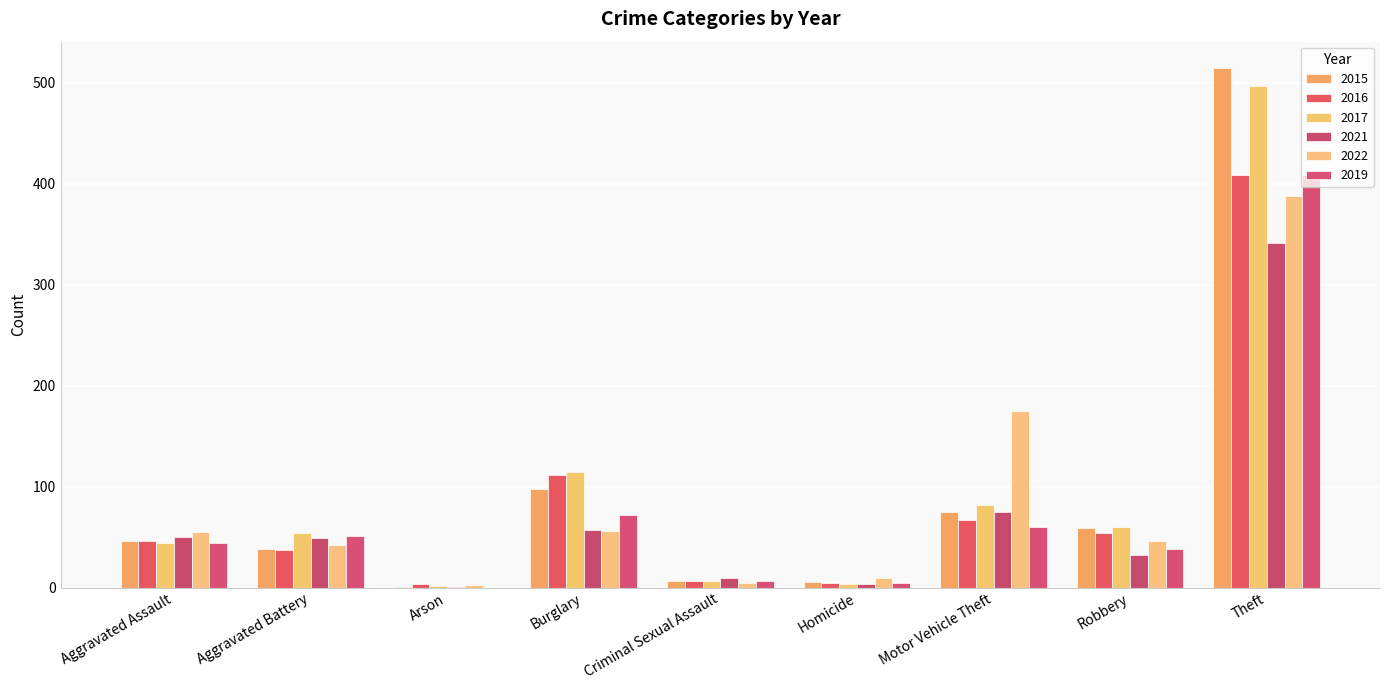

Are the bars grouped side by side (vs. stacked)?

Yes